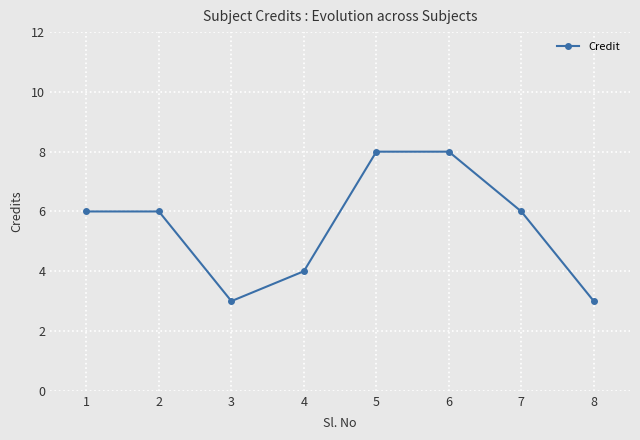

How many values are between 4 and 8?

6